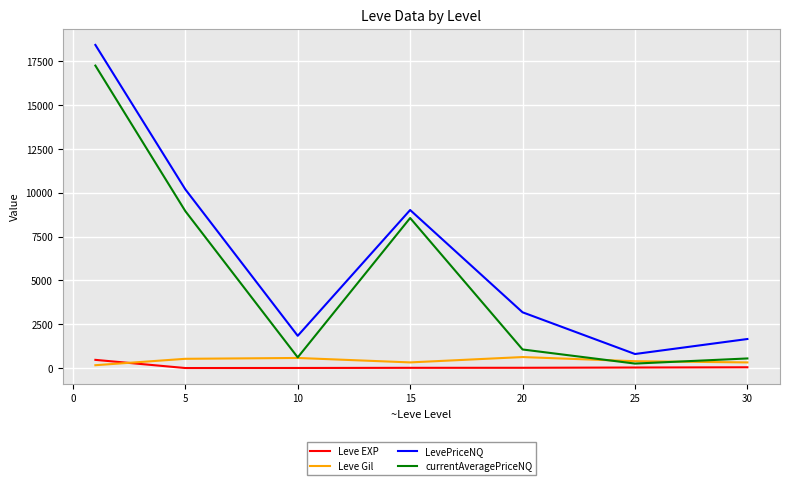

True or false: Leve EXP and LevePriceNQ intersect in this chart.

False